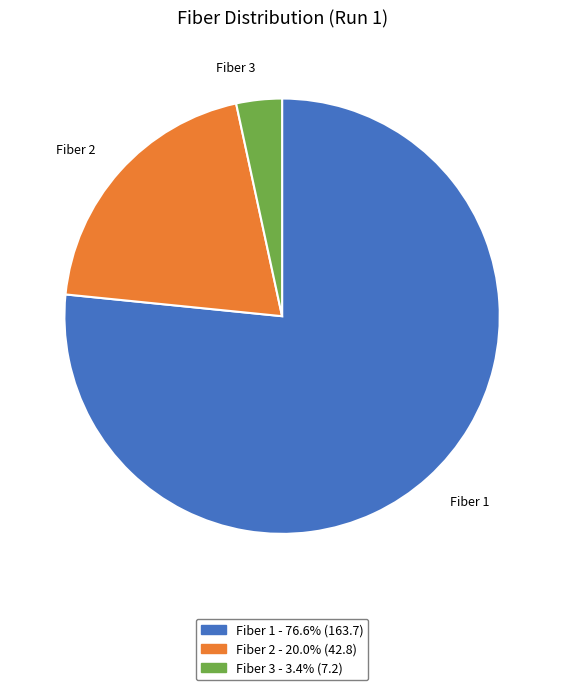

Is there any slice that represents more than half of the pie?

Yes